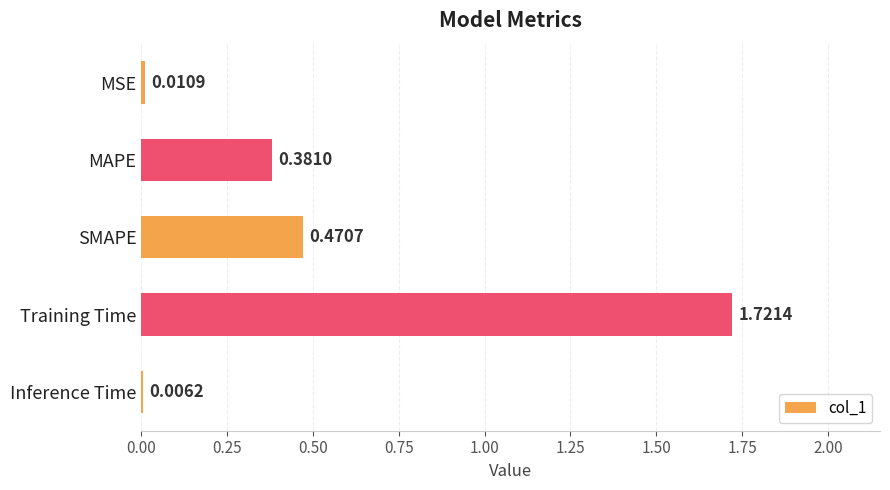

What is the change in value from Training Time to Inference Time?

-1.7